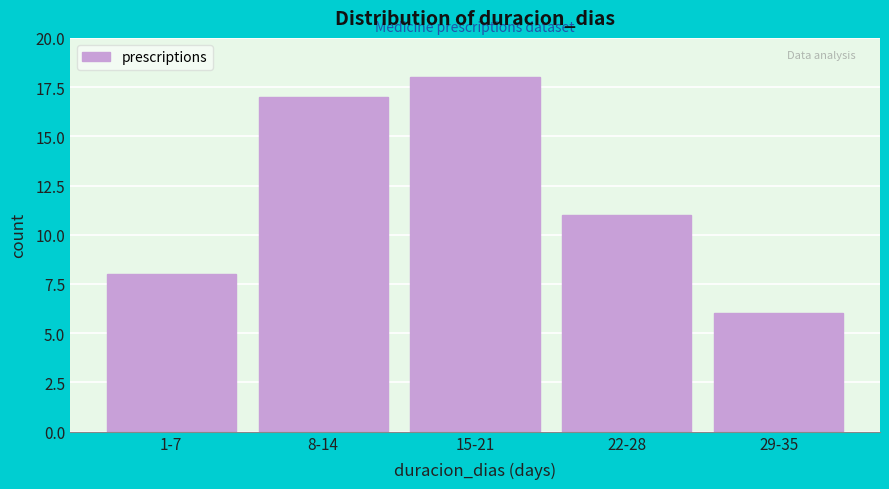

Reading right to left, transcribe all the data shown in this chart.

29-35=6	22-28=11	15-21=18	8-14=17	1-7=8